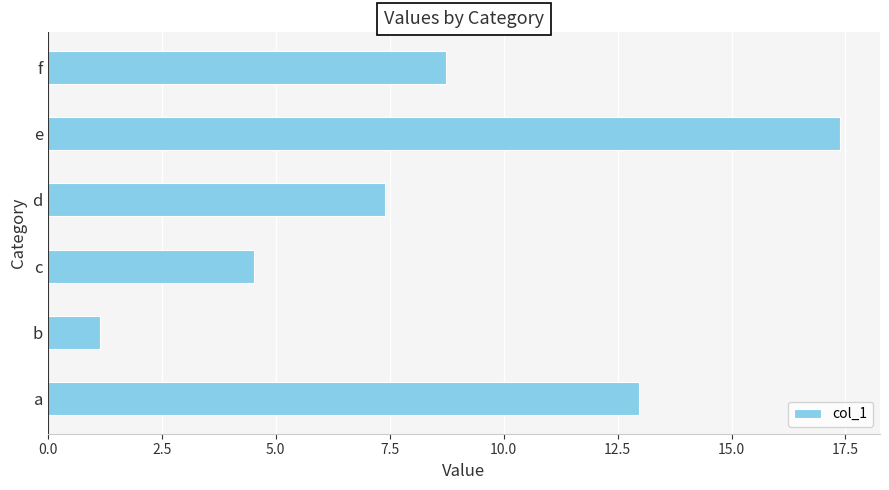

What is the smallest value displayed?

1.2